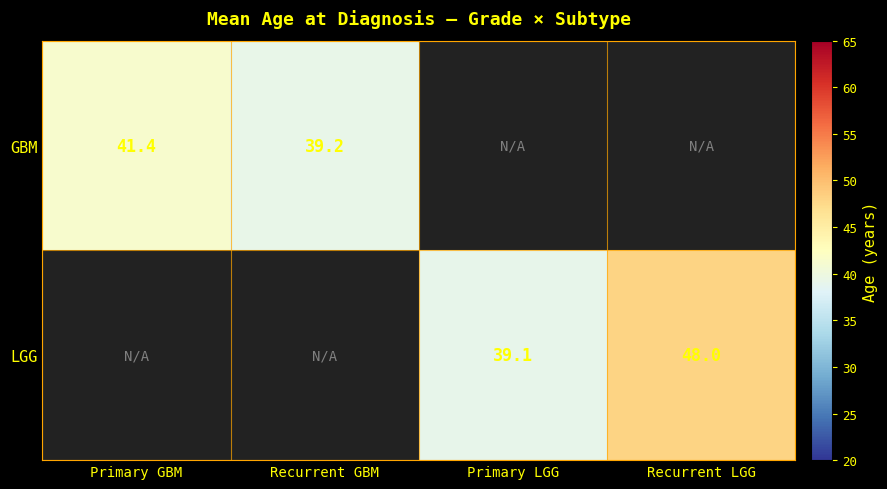

Is it true that GBM equals 66.1 at Recurrent GBM?

False